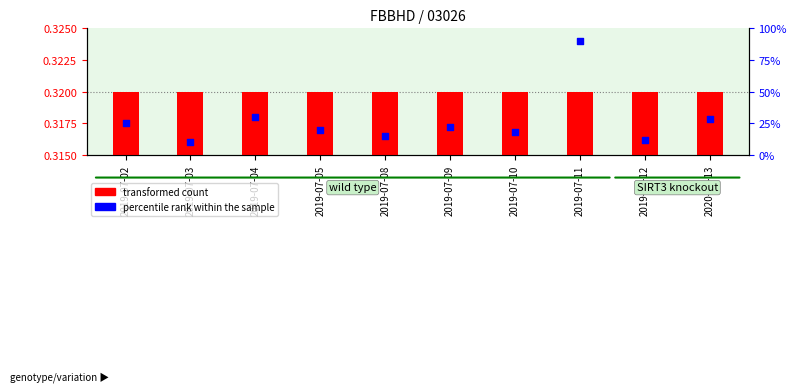

Which series contains the highest Y value?

percentile rank within the sample